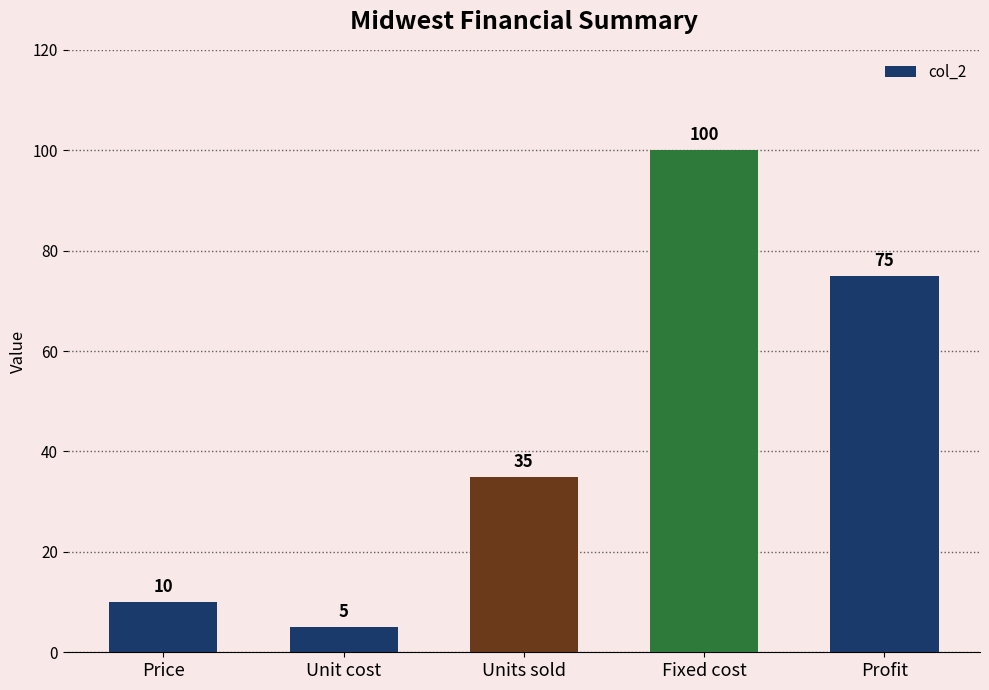

What is the difference between the maximum and minimum values?

95